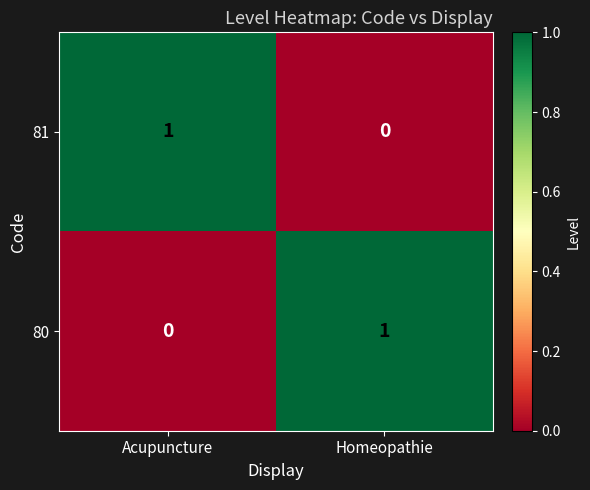

How many values in the 80 series are below 1?

1